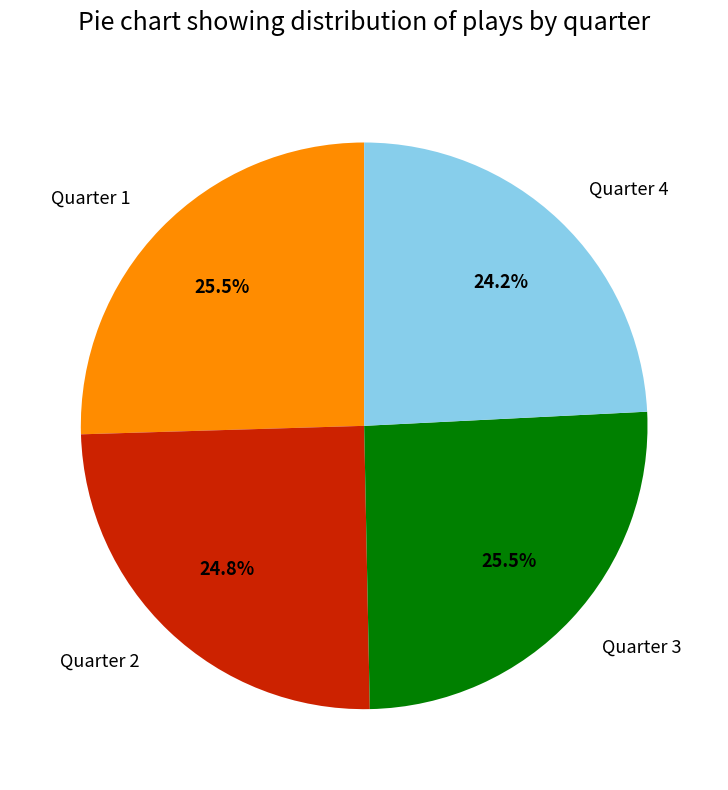

Which slice is the smallest?

Quarter 4